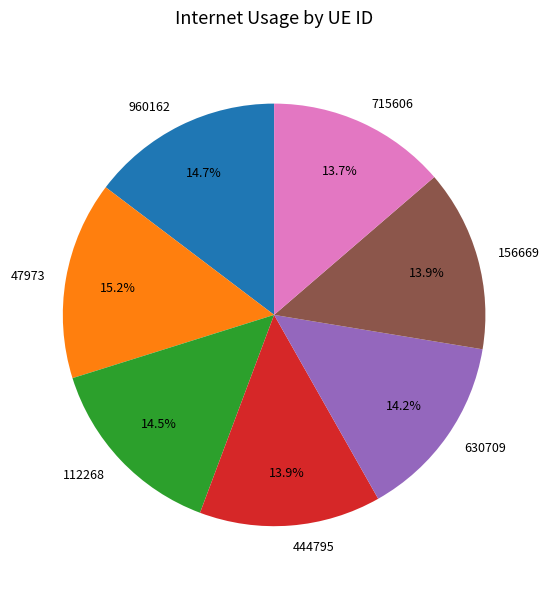

How many slices are in this pie chart?

7